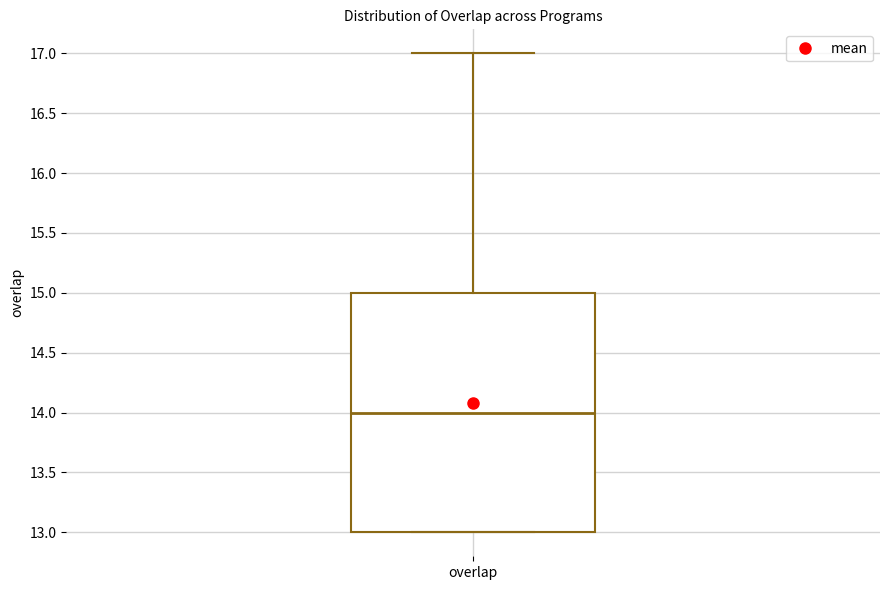

Transcribe this box plot: give where the median line is, the range the box spans, and where the two whiskers end, as read against the y-axis. The values are not printed on the chart, so give them approximately, as read against the axis.

median 14, box 13 to 15, whiskers 13 to 17